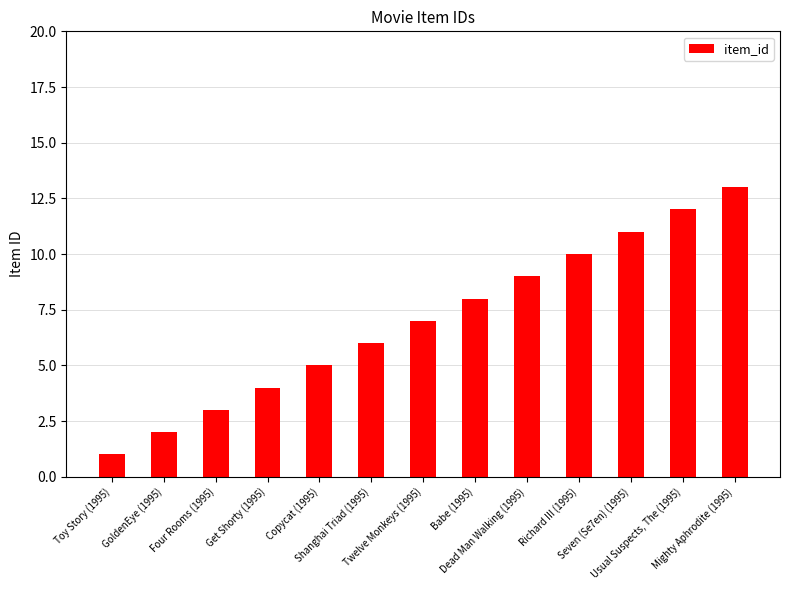

List the labels in order of value, smallest first.

Toy Story (1995), GoldenEye (1995), Four Rooms (1995), Get Shorty (1995), Copycat (1995), Shanghai Triad (1995), Twelve Monkeys (1995), Babe (1995), Dead Man Walking (1995), Richard III (1995), Seven (Se7en) (1995), Usual Suspects, The (1995), Mighty Aphrodite (1995)